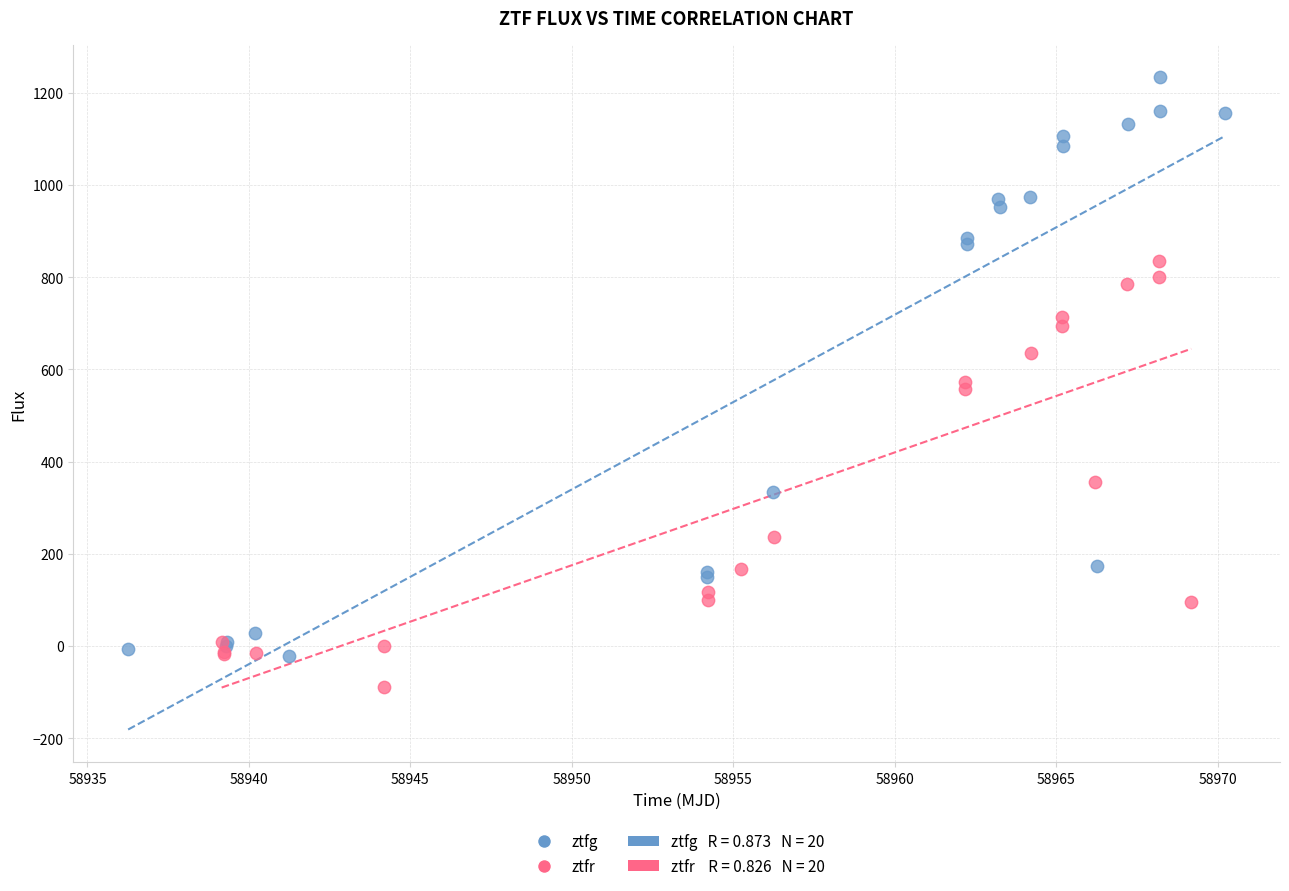

Which series has the largest Y range (max minus min)?

ztfg